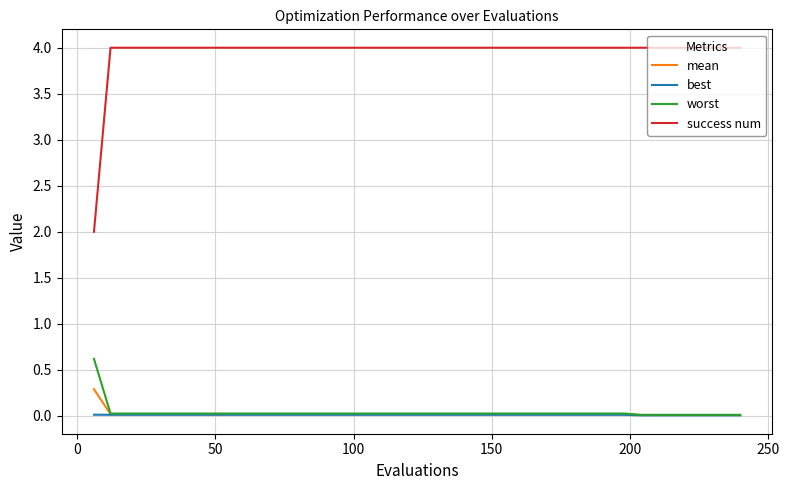

What are all the series names shown in the legend?

mean, best, worst, success num